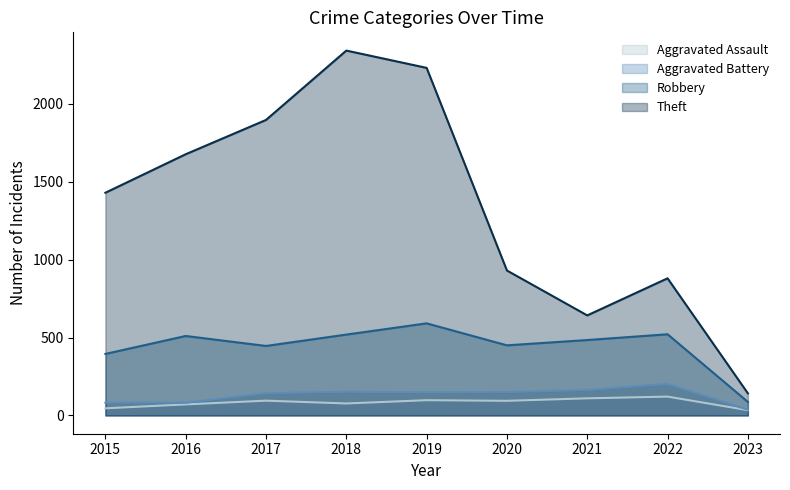

At which label does Robbery reach its peak?

2019